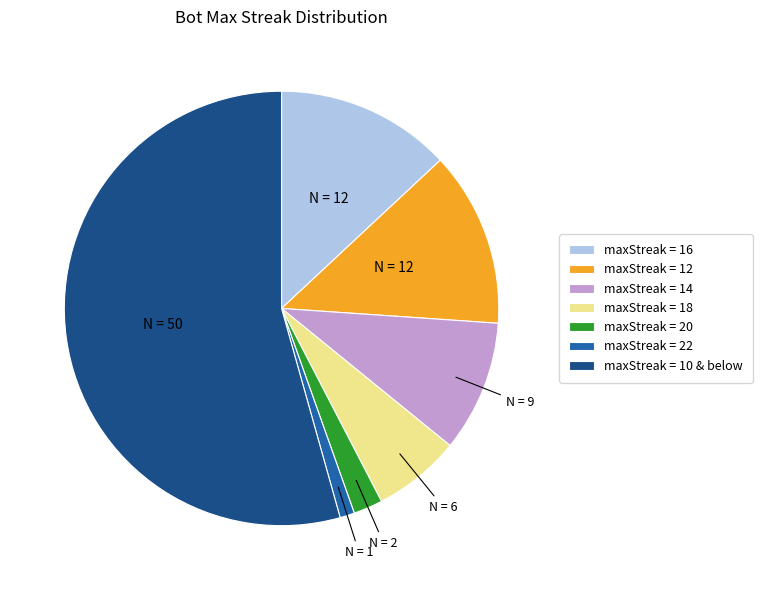

Which category has the biggest portion of the pie?

maxStreak = 10 & below